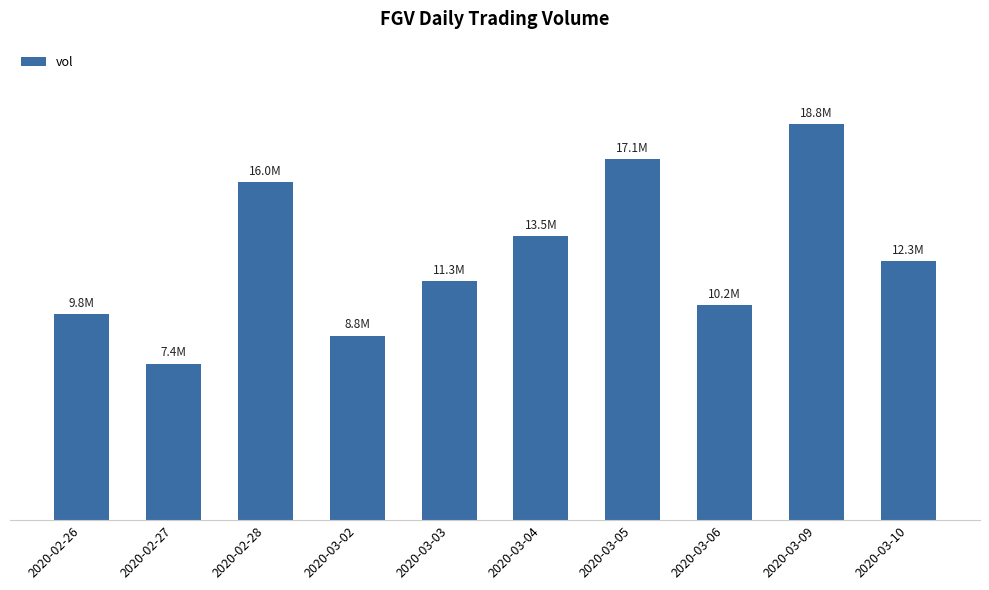

Are the bars horizontal?

No